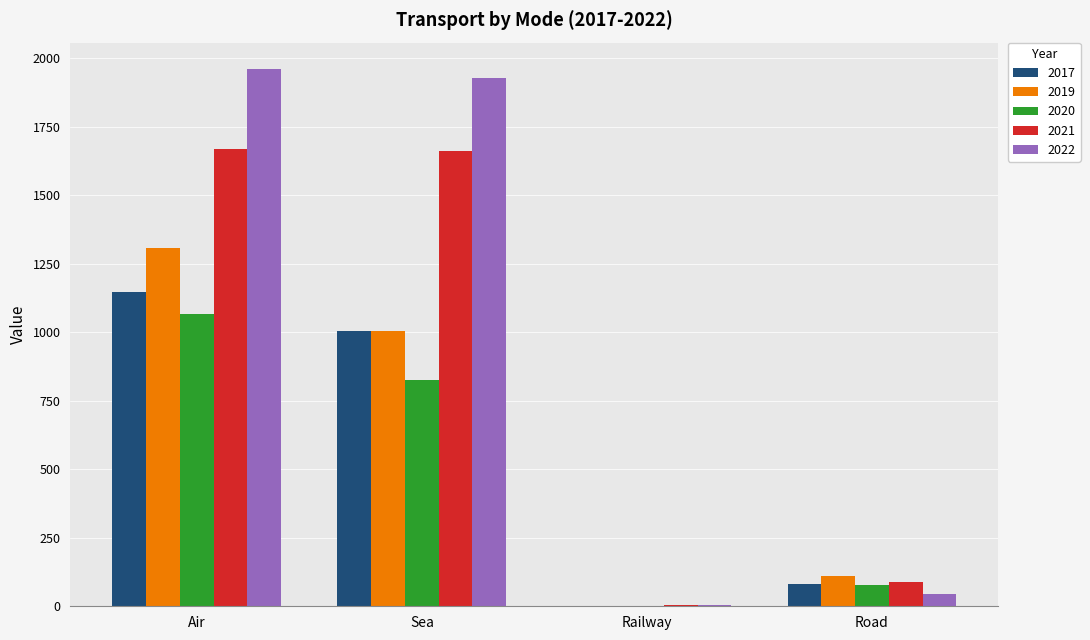

Count the number of data series in this chart.

5